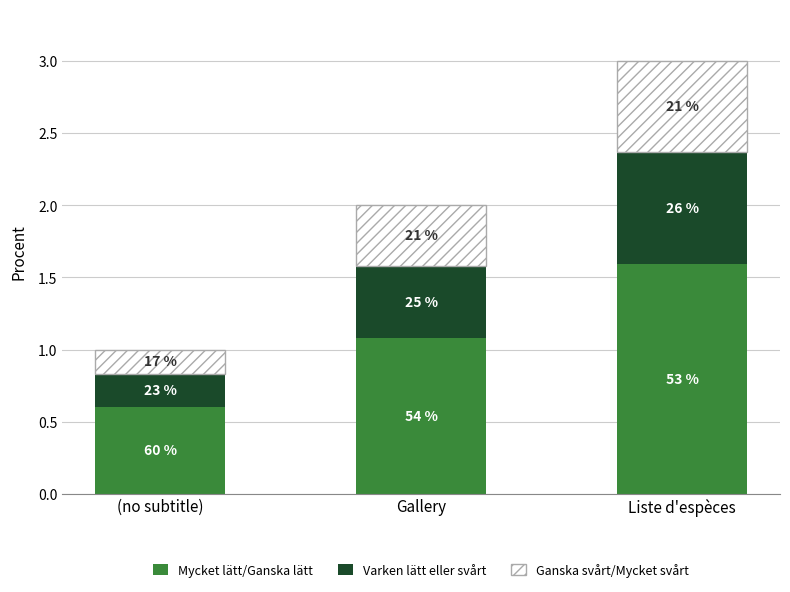

Which series has the largest total across all categories?

Mycket lätt/Ganska lätt